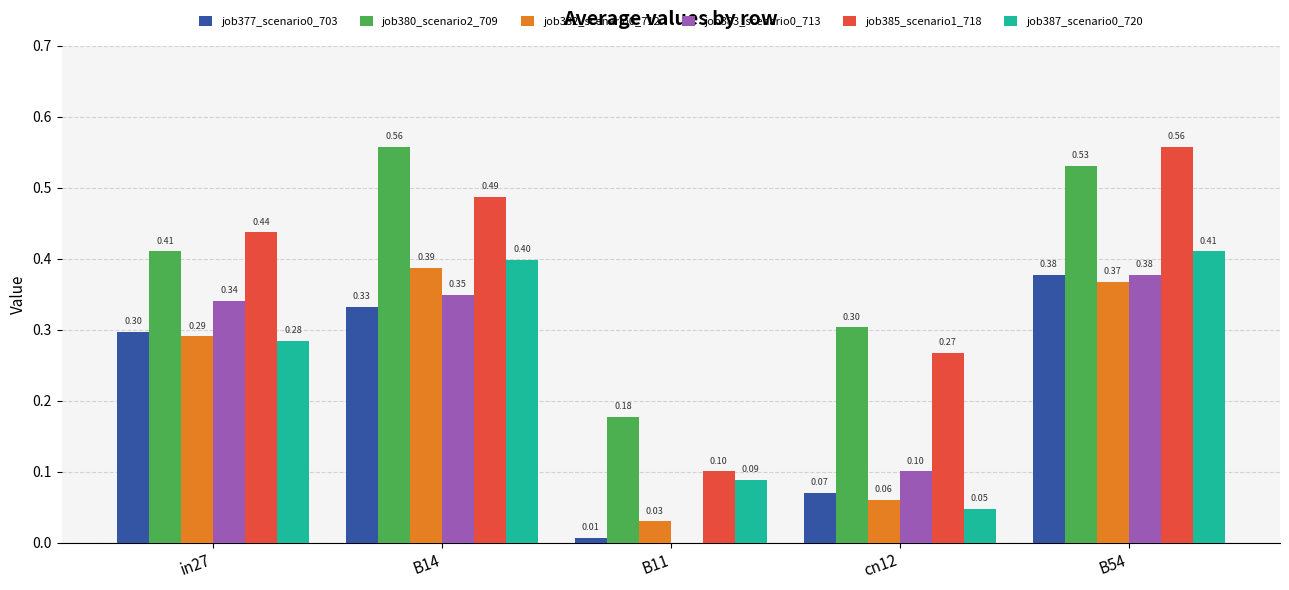

At which category is the sum across all series the highest?

B54